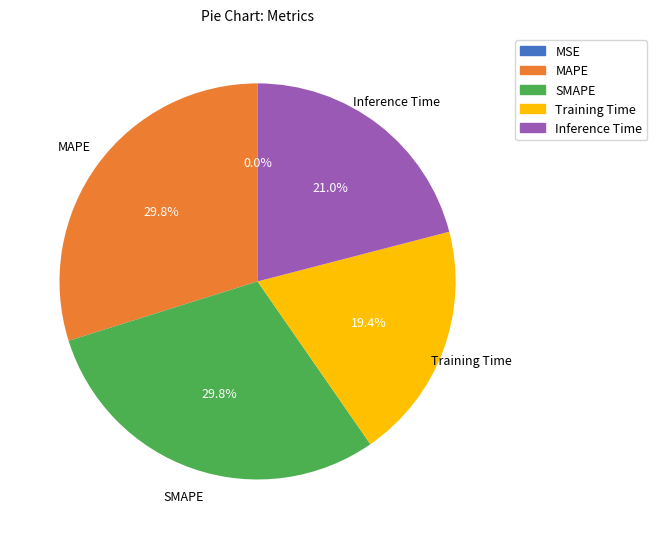

Is there any slice that represents more than half of the pie?

No